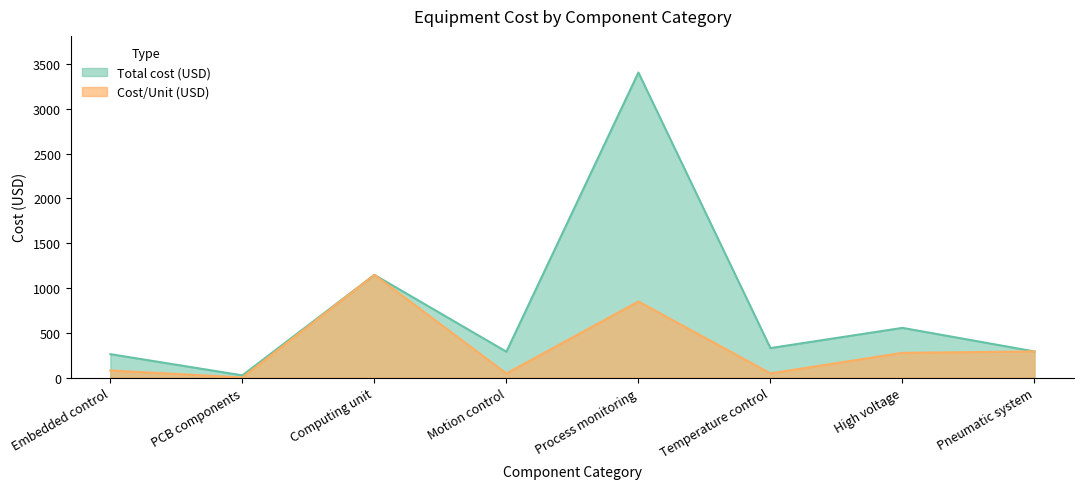

What is the difference between the highest and lowest values at Process monitoring?

2552.5